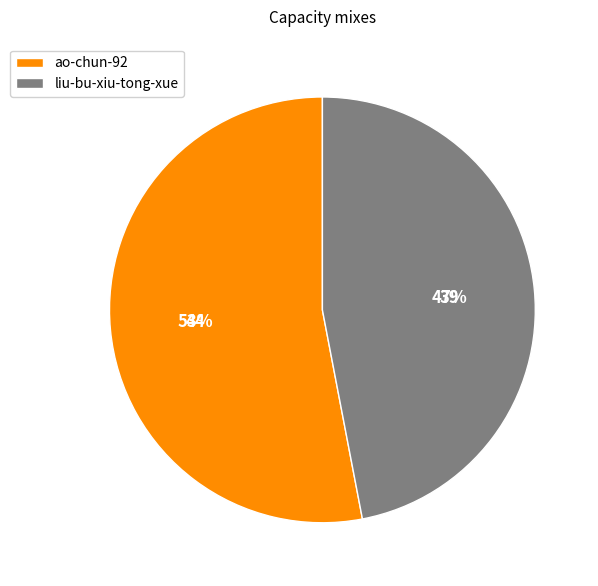

Is the sum of liu-bu-xiu-tong-xue and ao-chun-92 greater than half?

Yes